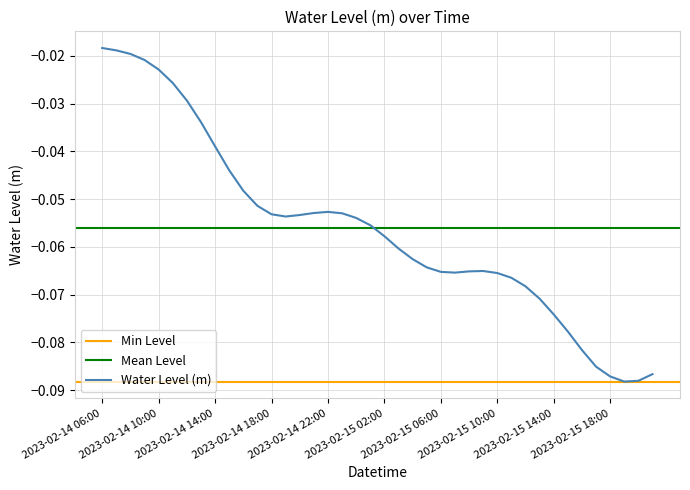

Read the value at 2023-02-15 17:00.

-0.1